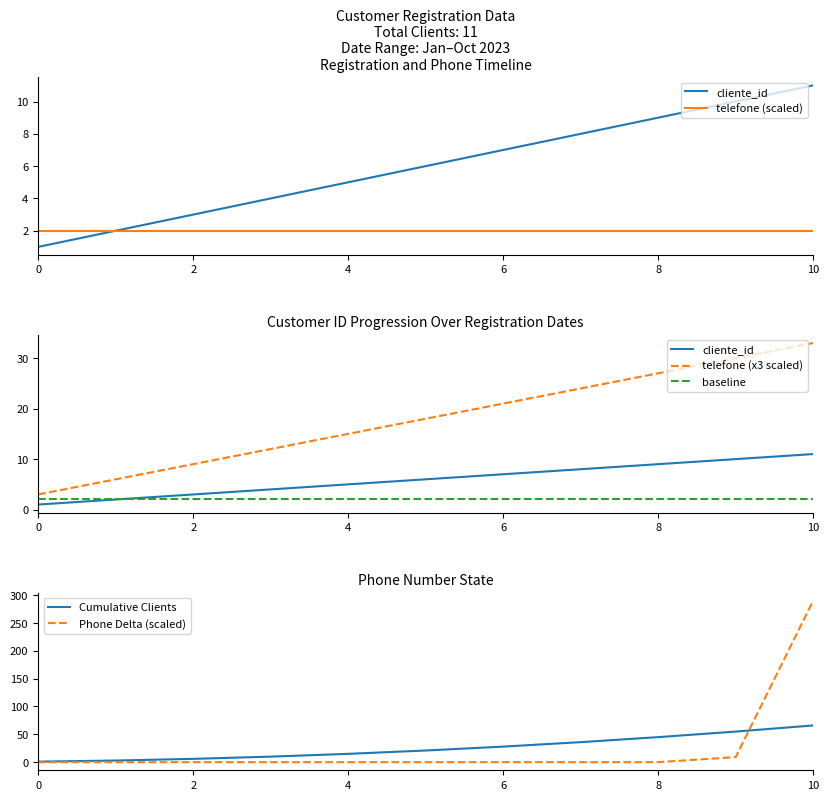

Which series has the largest range (max minus min)?

Phone Delta (scaled)